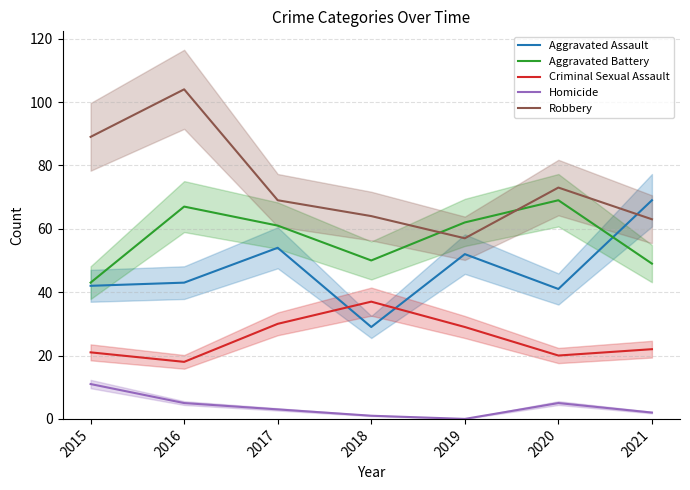

At which category is the sum across all series the highest?

2016